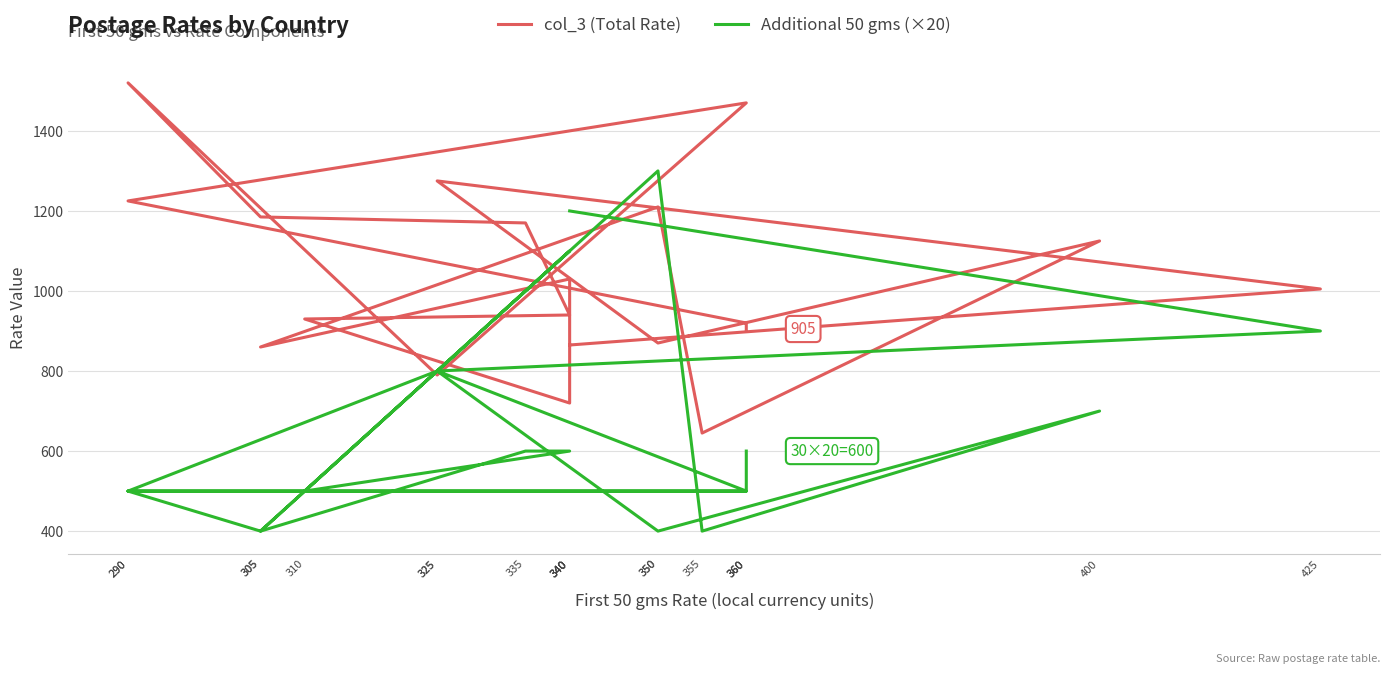

The col_3 (Total Rate) series shows 686 at 290. True or false?

False